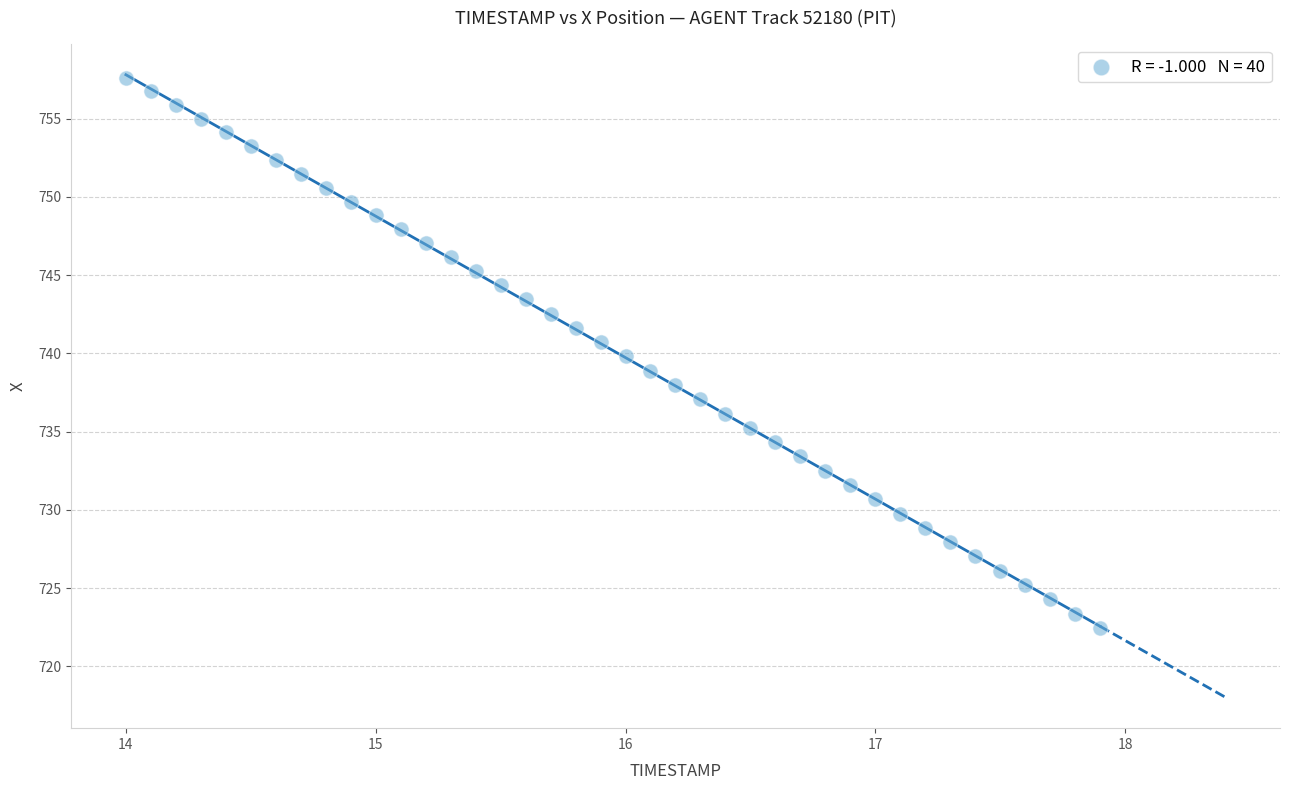

What is the range of X values (max minus min)?

3.9